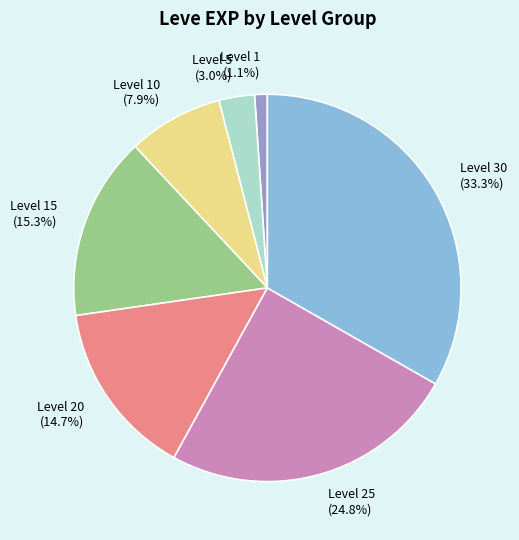

To the nearest percent, what is the average slice percentage?

14%